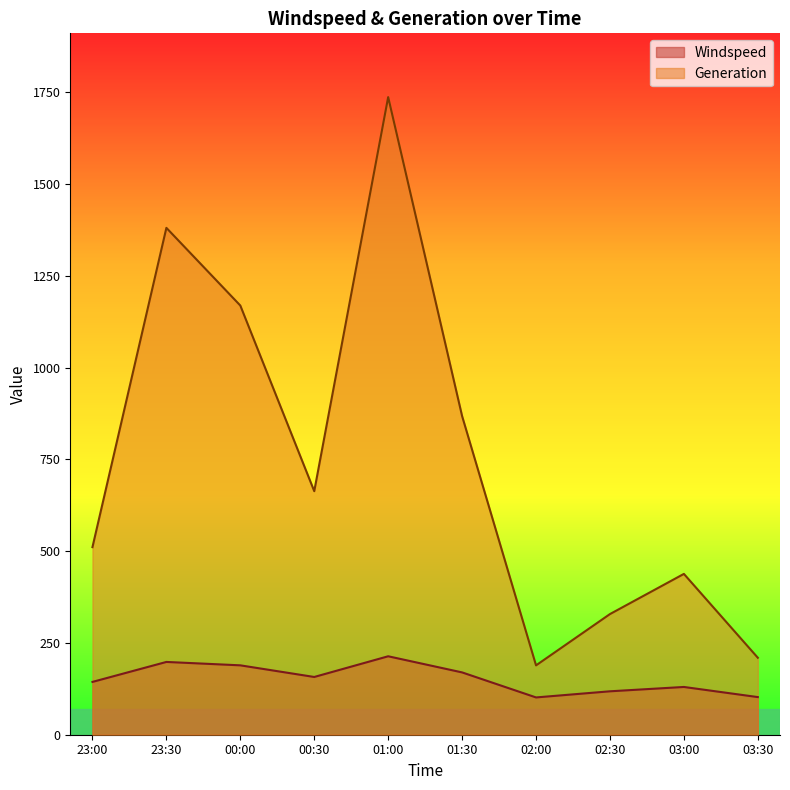

How many lines are shown in the chart?

2